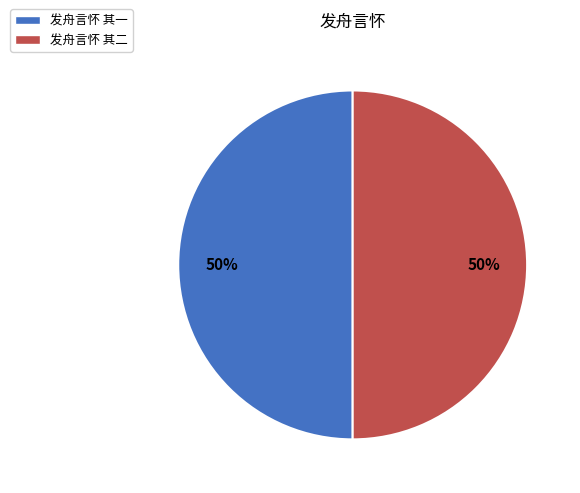

Is the sum of 发舟言怀 其二 and 发舟言怀 其一 greater than half?

Yes